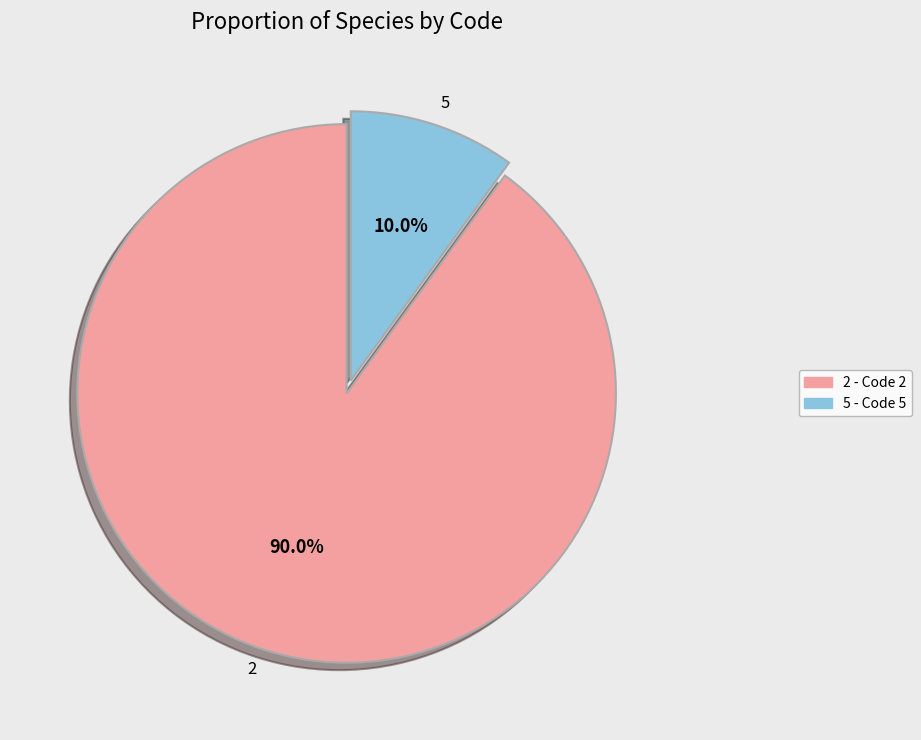

Is there a majority slice in this chart?

Yes